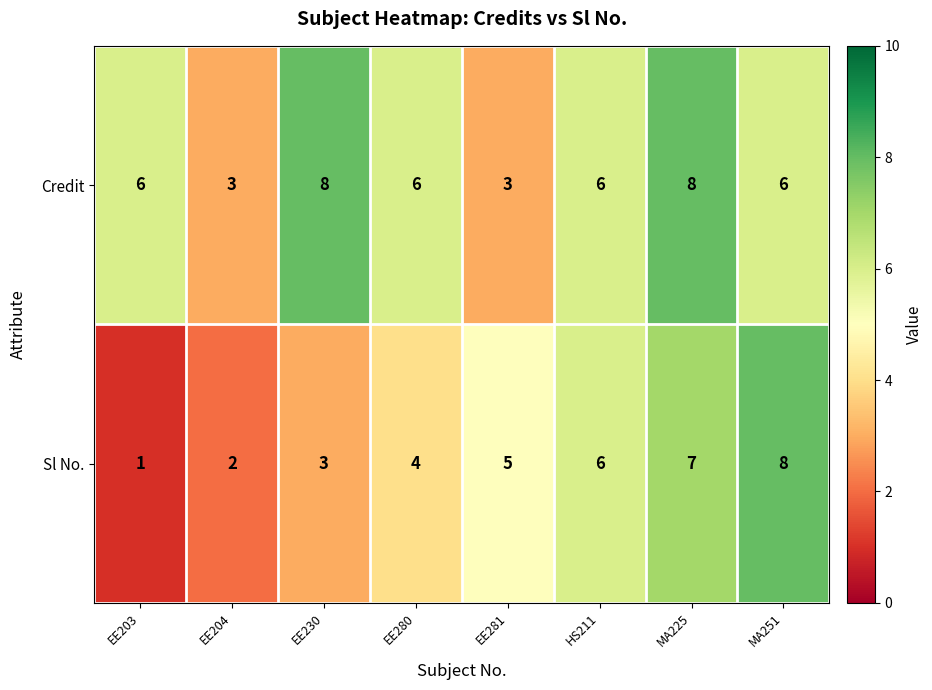

Reading left to right, what are all the values shown in this chart?

Credit: 6	3	8	6	3	6	8	6
Sl No.: 1	2	3	4	5	6	7	8